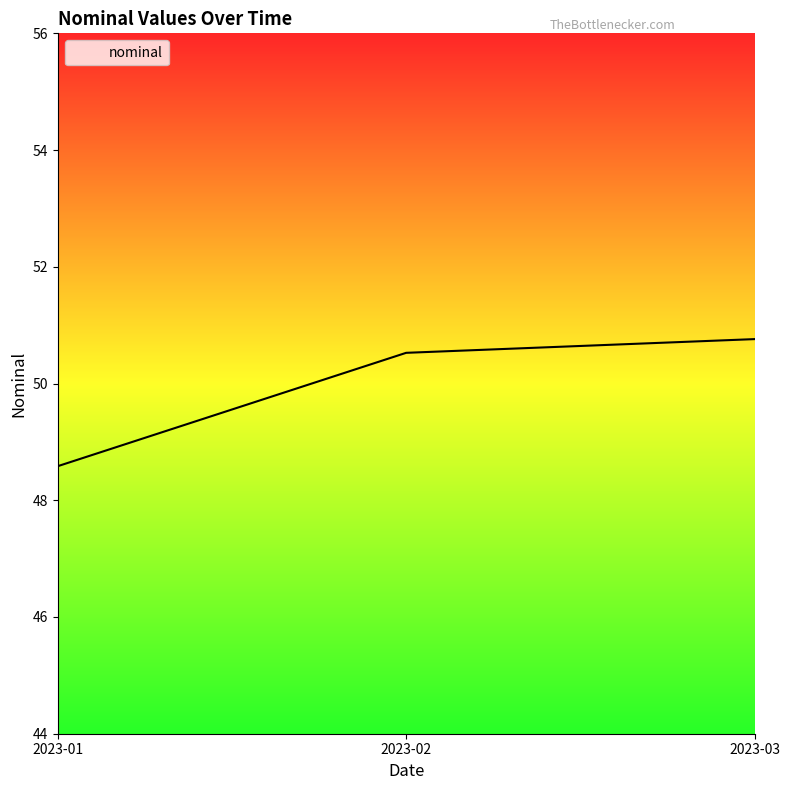

What is the greatest value displayed?

50.8